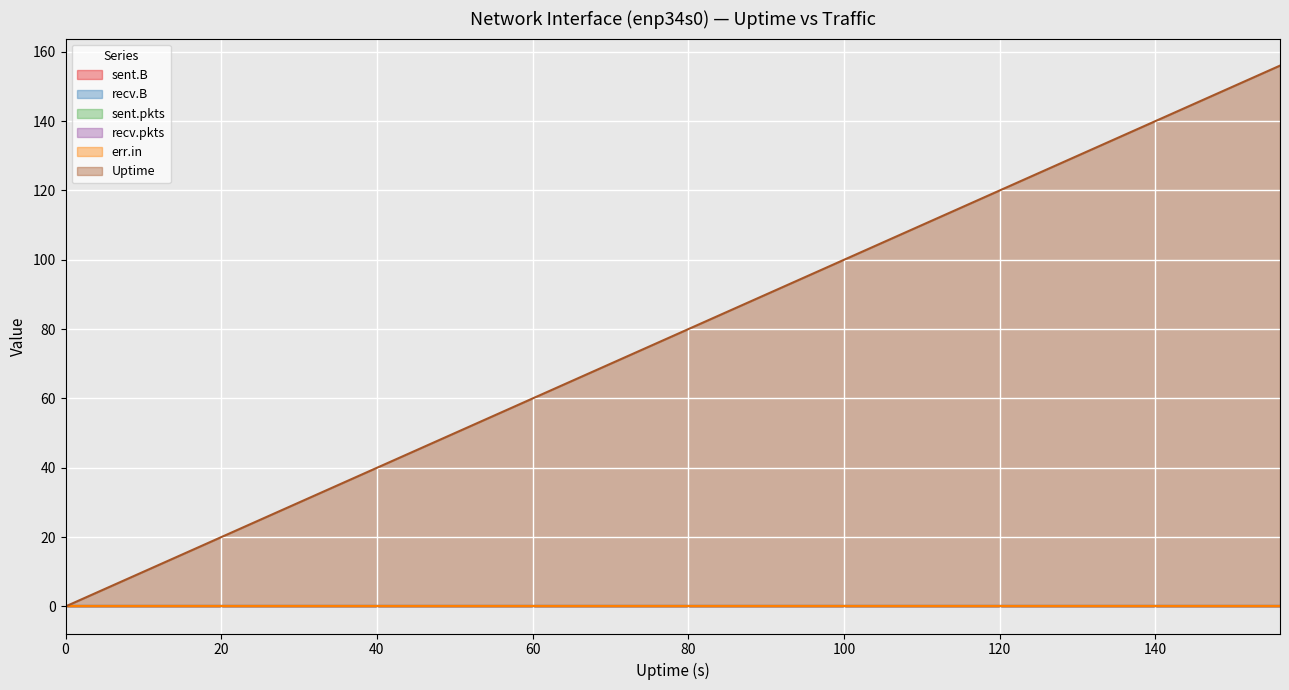

List the labels in order of Uptime value, smallest first.

0, 4, 8, 12, 16, 20, 24, 28, 32, 36, 40, 44, 48, 52, 56, 60, 64, 68, 72, 76, 80, 84, 88, 92, 96, 100, 104, 108, 112, 116, 120, 124, 128, 132, 136, 140, 144, 148, 152, 156